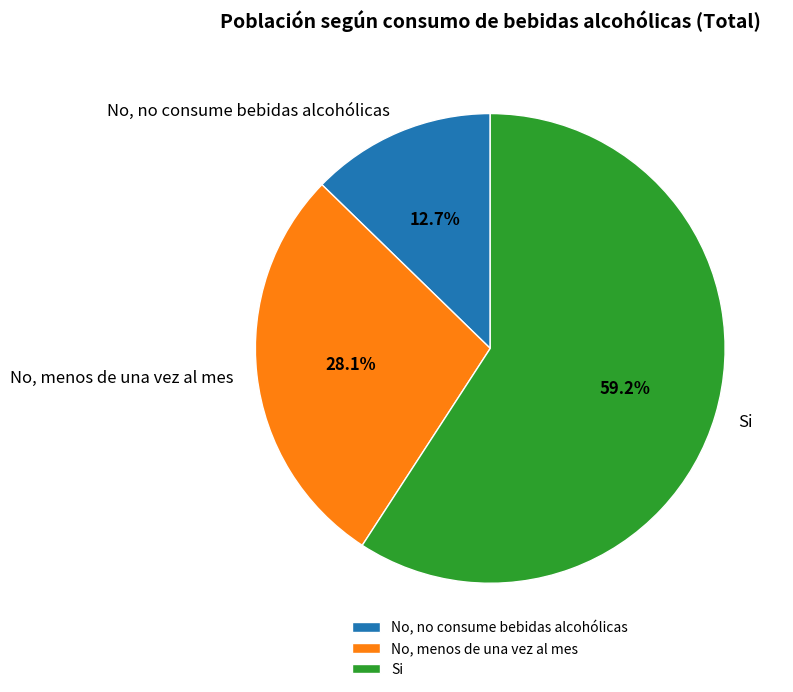

What is the total percentage of No, menos de una vez al mes and Si?

87.3%